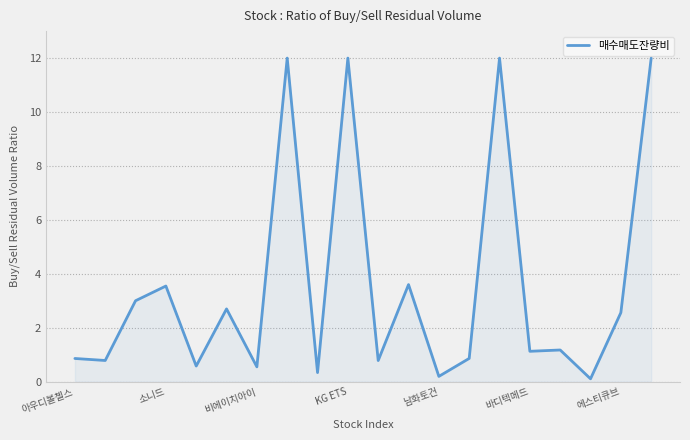

What is the difference between the maximum and second lowest values?

11.8